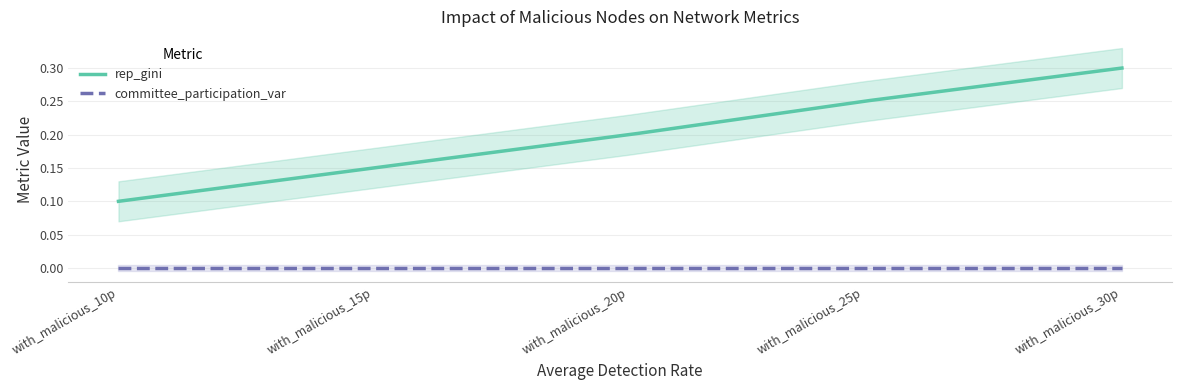

True or false: rep_gini and committee_participation_var intersect in this chart.

False